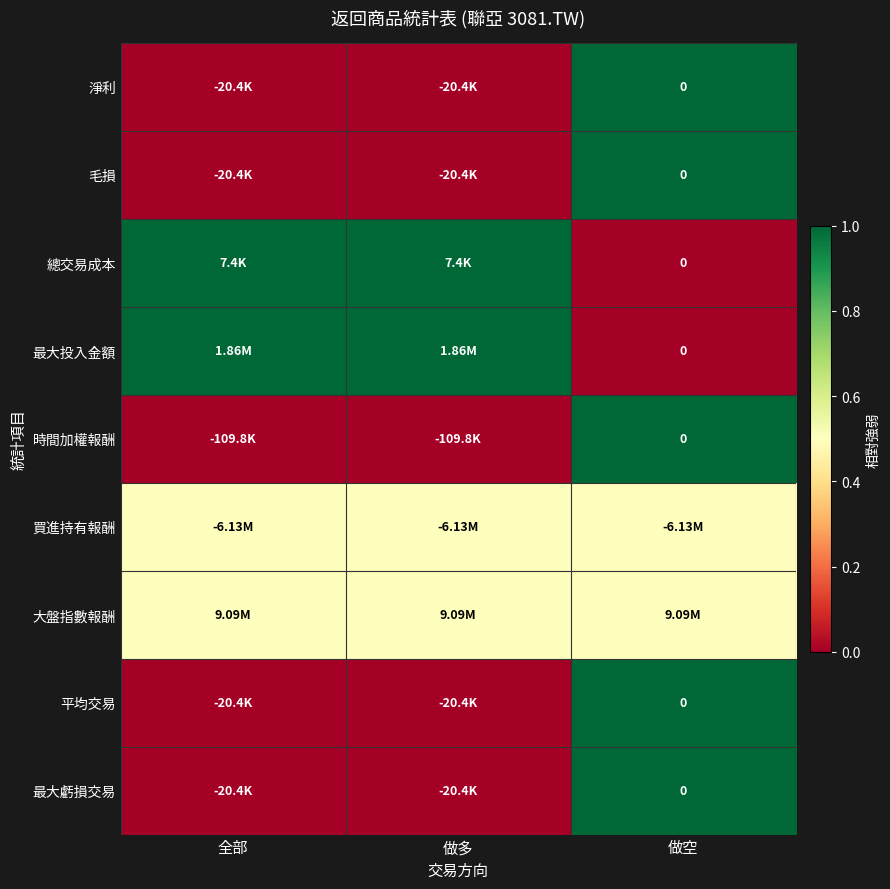

Where is 大盤指數報酬 nearest to the value 0?

全部